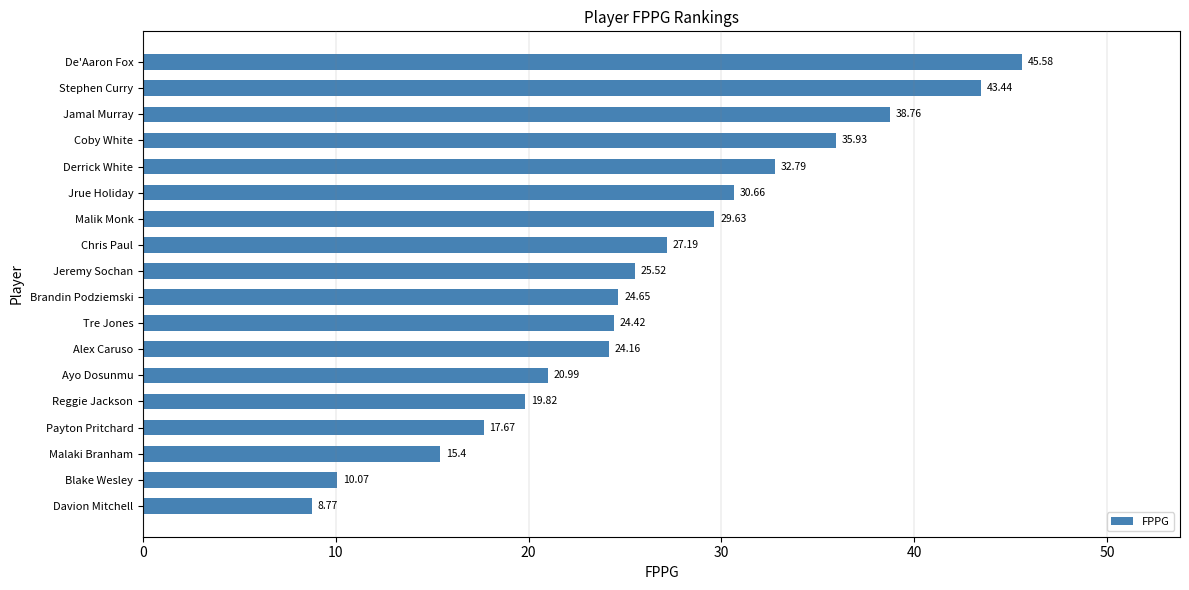

Which category has the highest value across all series?

De'Aaron Fox